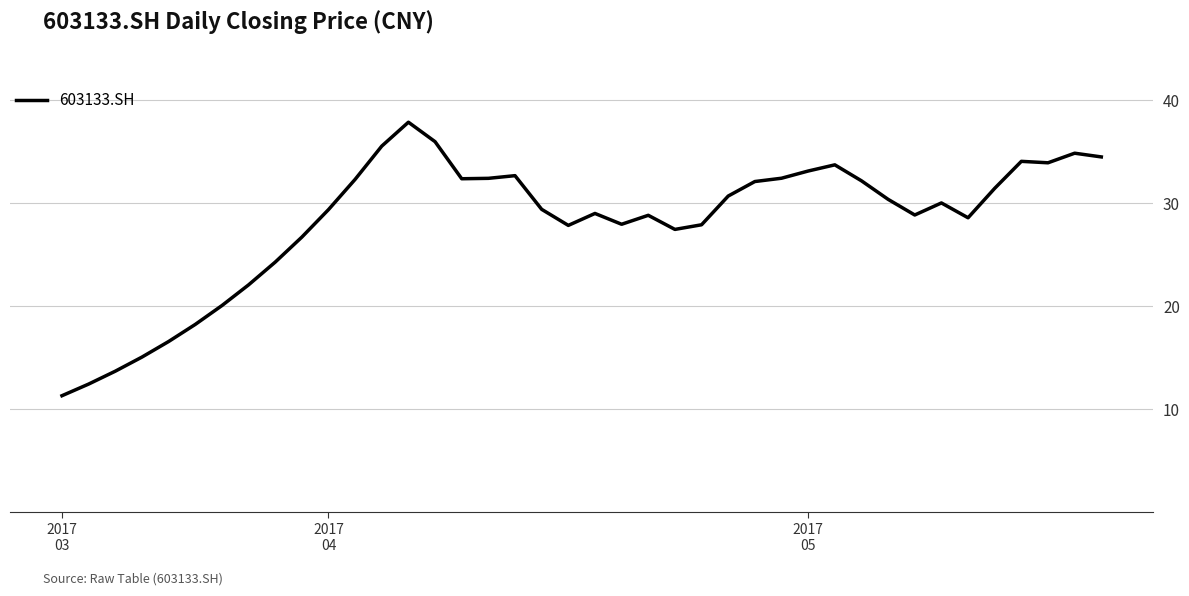

What is the sum of all values?

1129.2